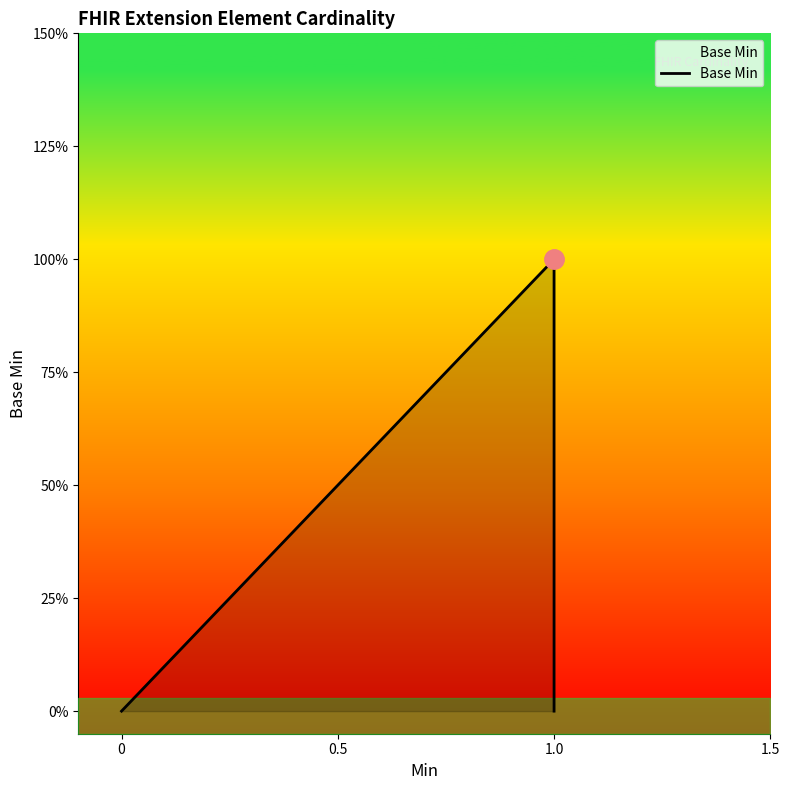

Count the number of values greater than 0.

1